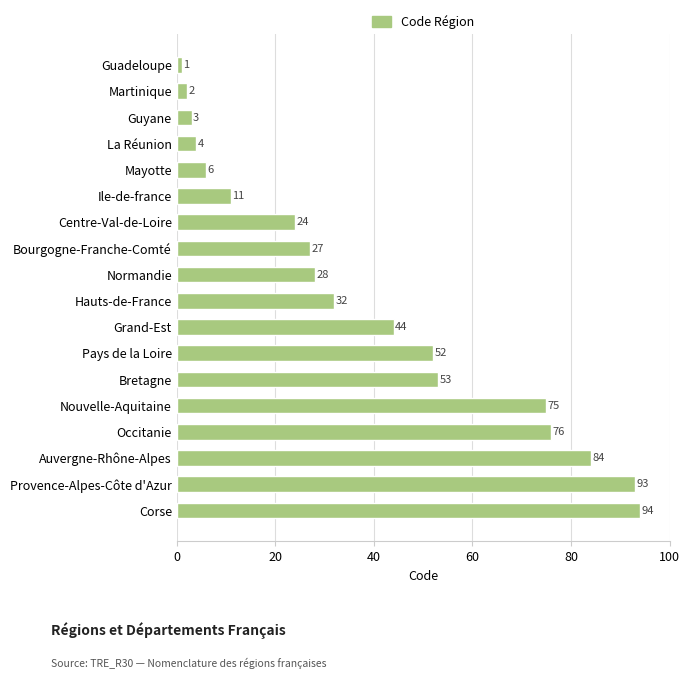

How many distinct data groups are displayed?

1